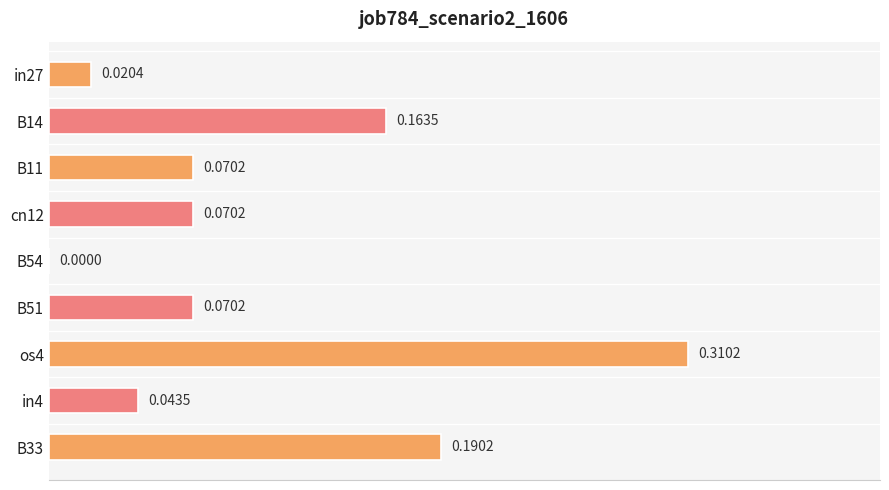

Between os4 and cn12, which is larger?

os4